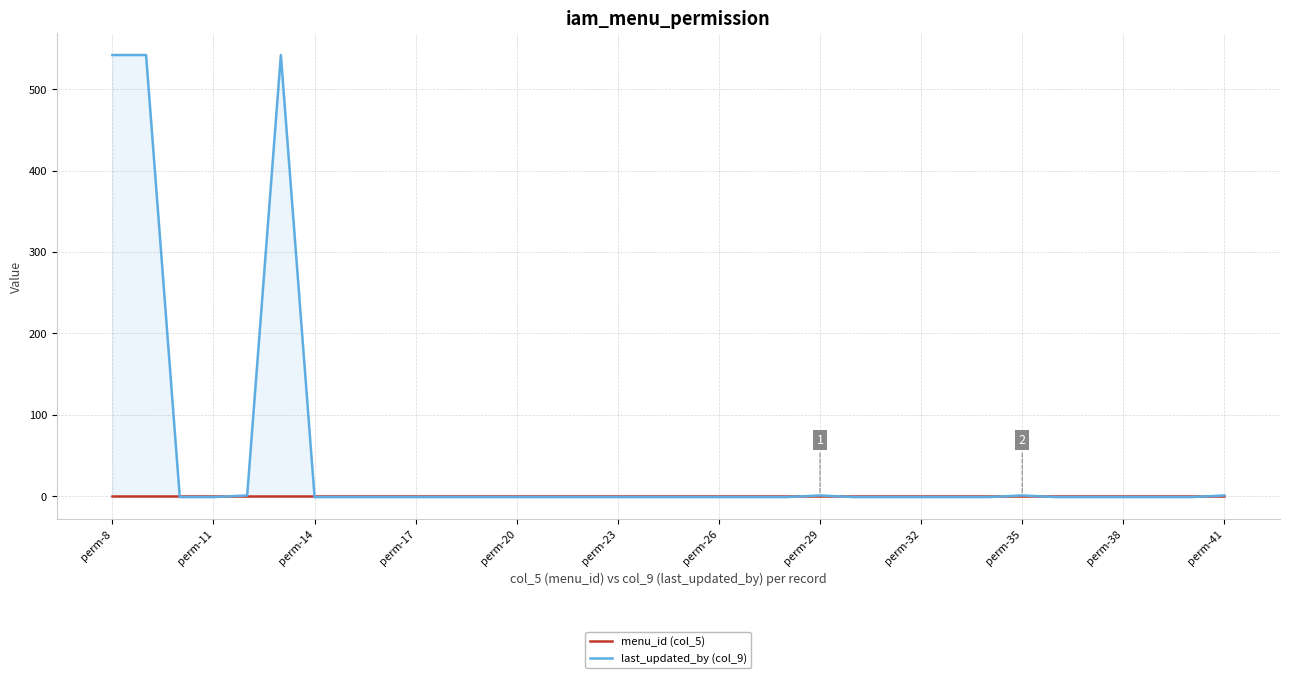

How many intersections are there between menu_id (col_5) and last_updated_by (col_9)?

8